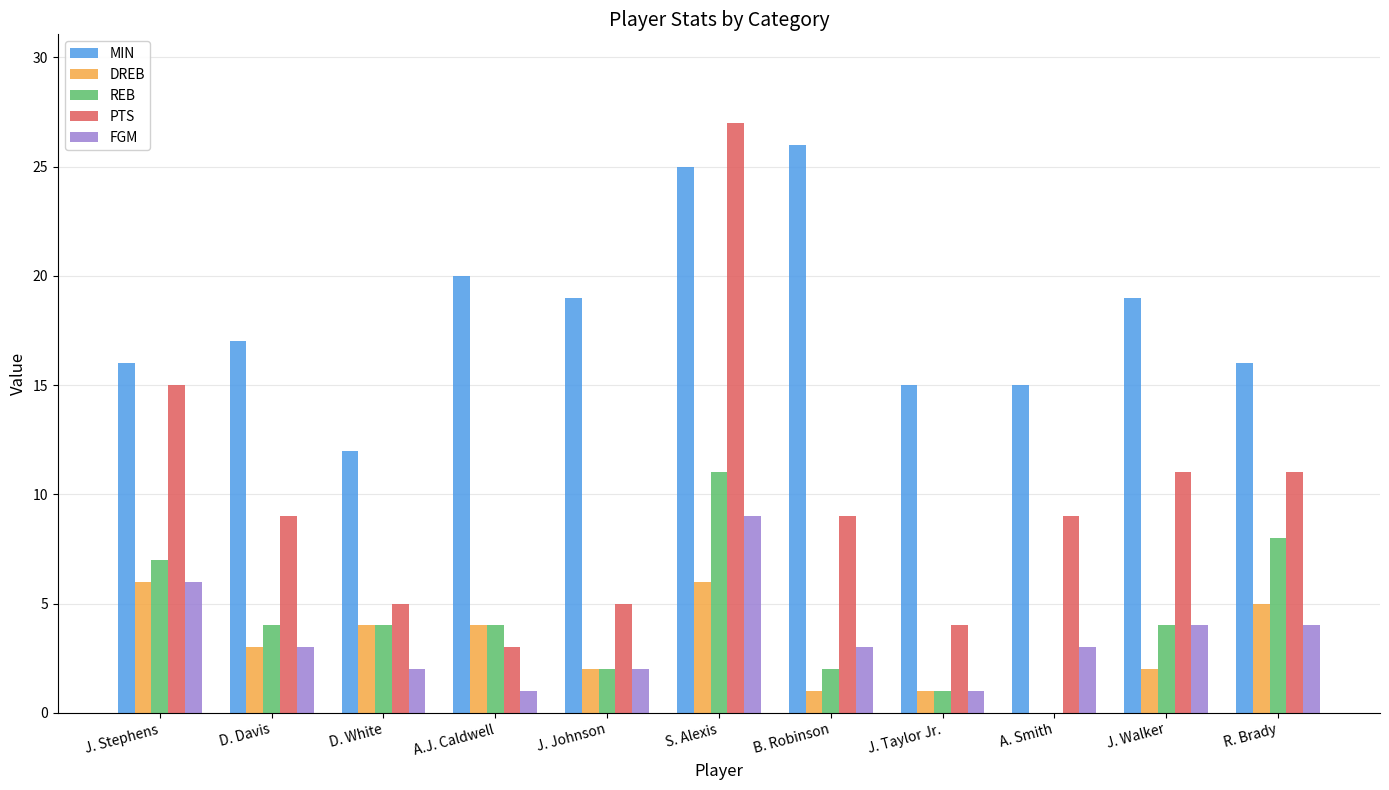

At which label does PTS first exceed 9?

J. Stephens